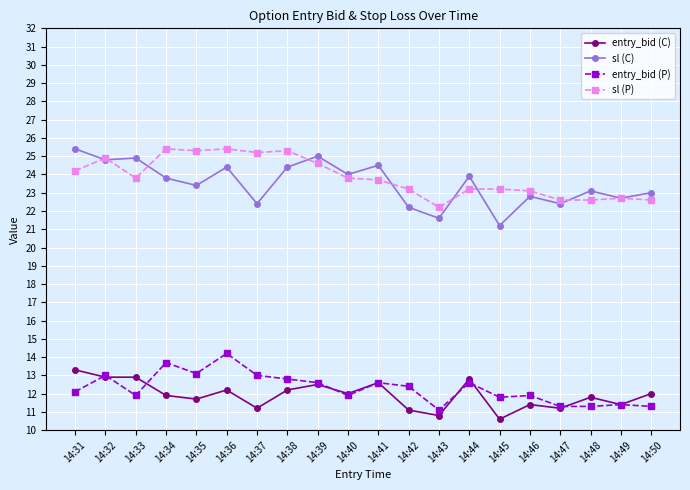

What is the total value across all series at 14:43?

65.7